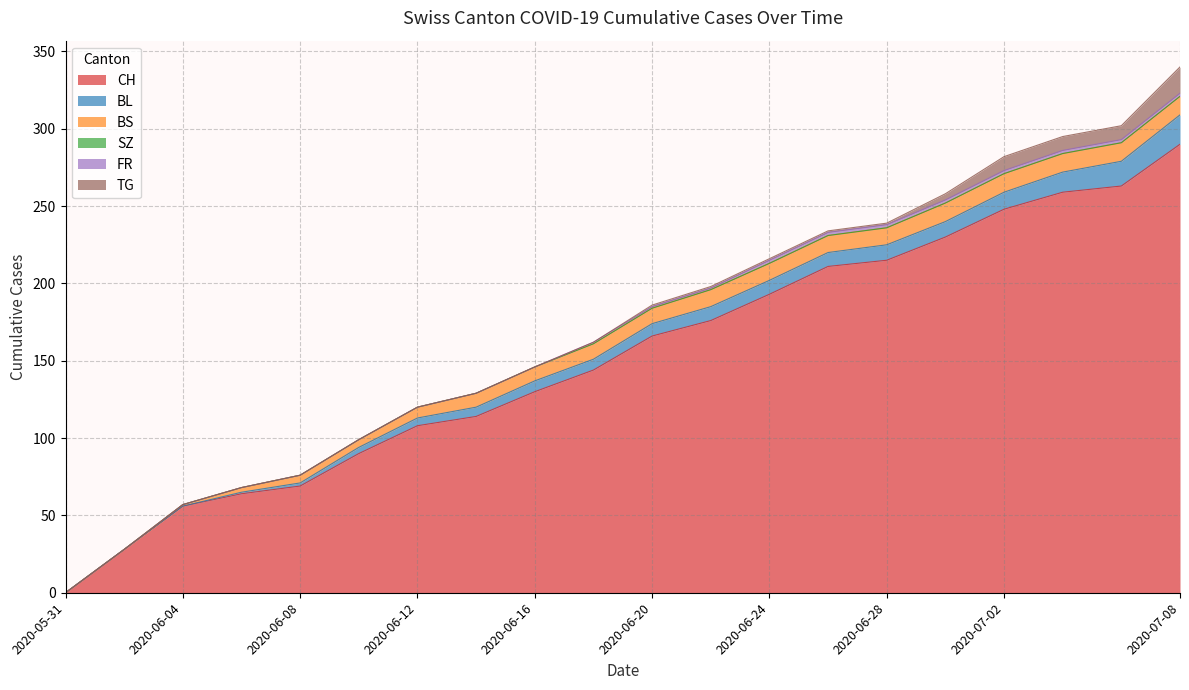

Which series has the largest total across all categories?

CH